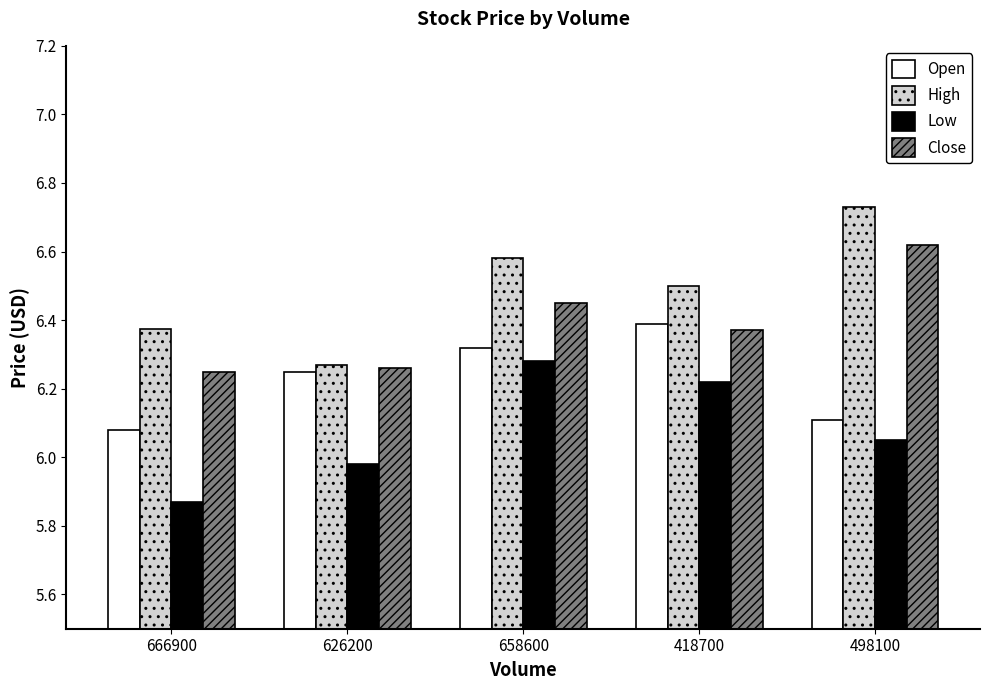

What is the label of the 1st bar from the left?

666900